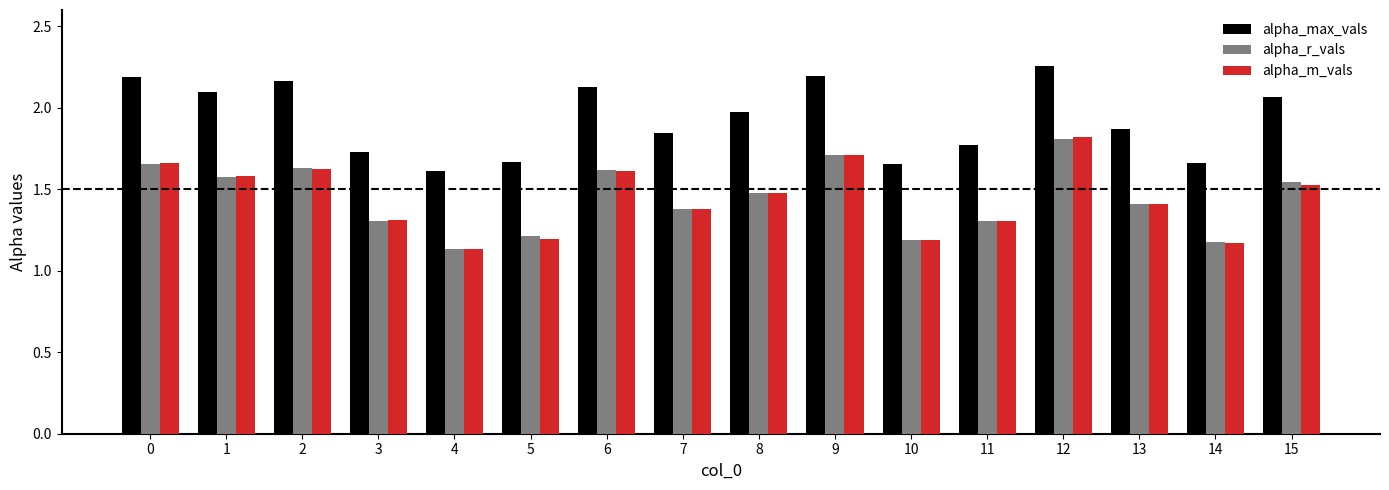

Is the value of alpha_max_vals at 13 greater than the value of alpha_m_vals at 1?

Yes